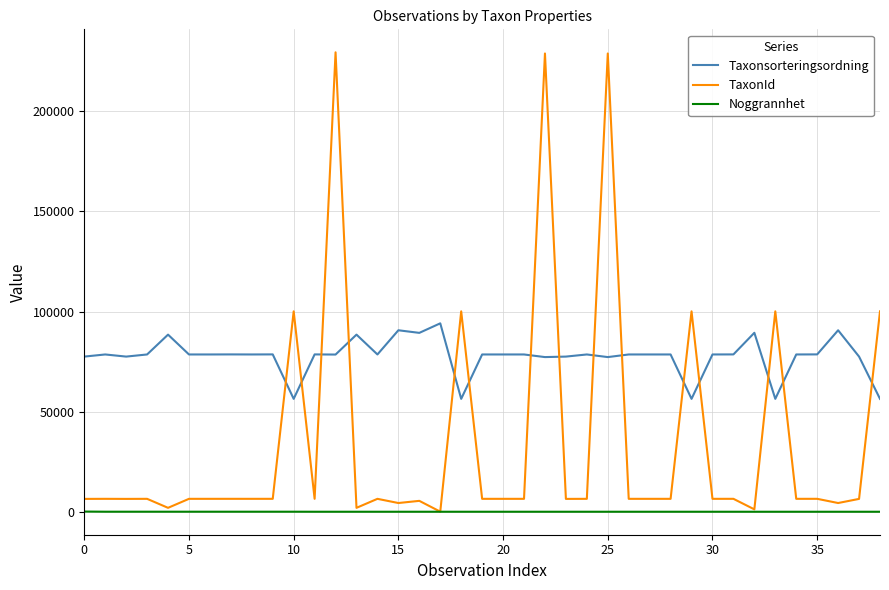

Which series has the largest total across all categories?

Taxonsorteringsordning